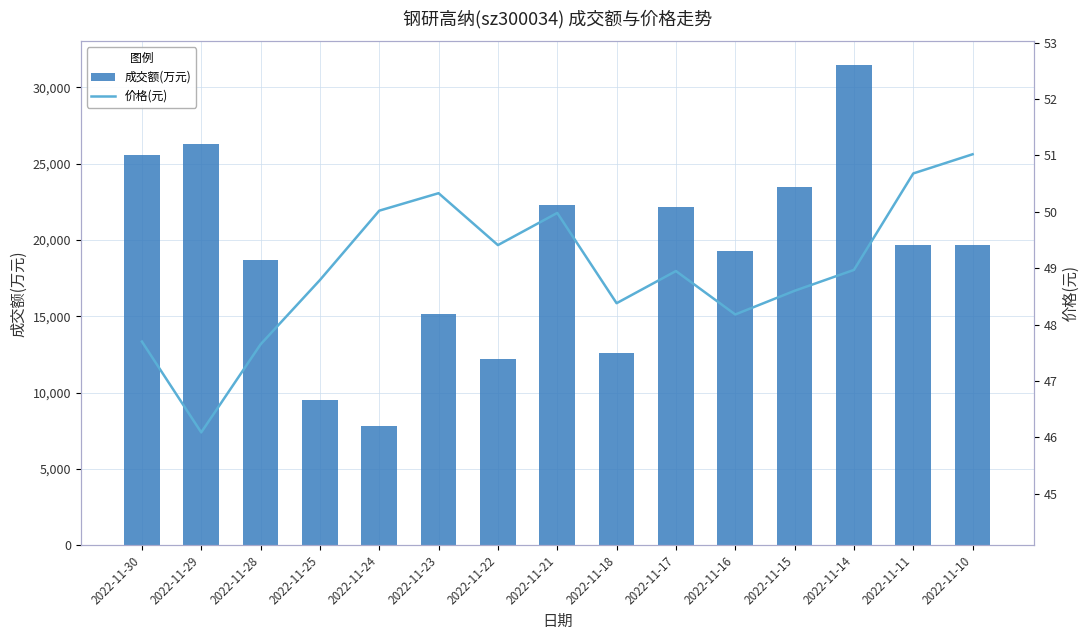

How many groups of bars are there?

15